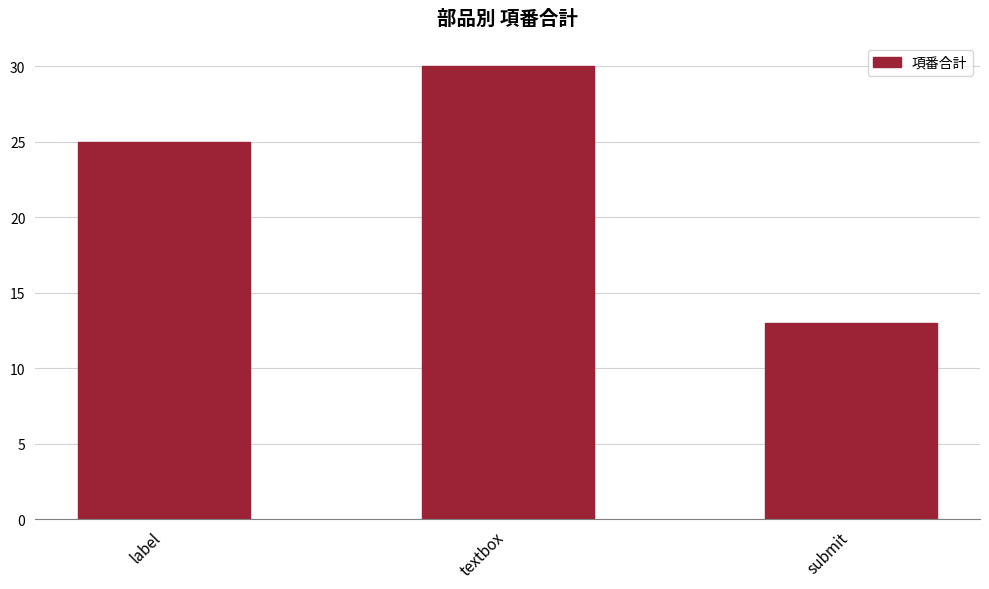

Is it true that the value at textbox is 8?

False